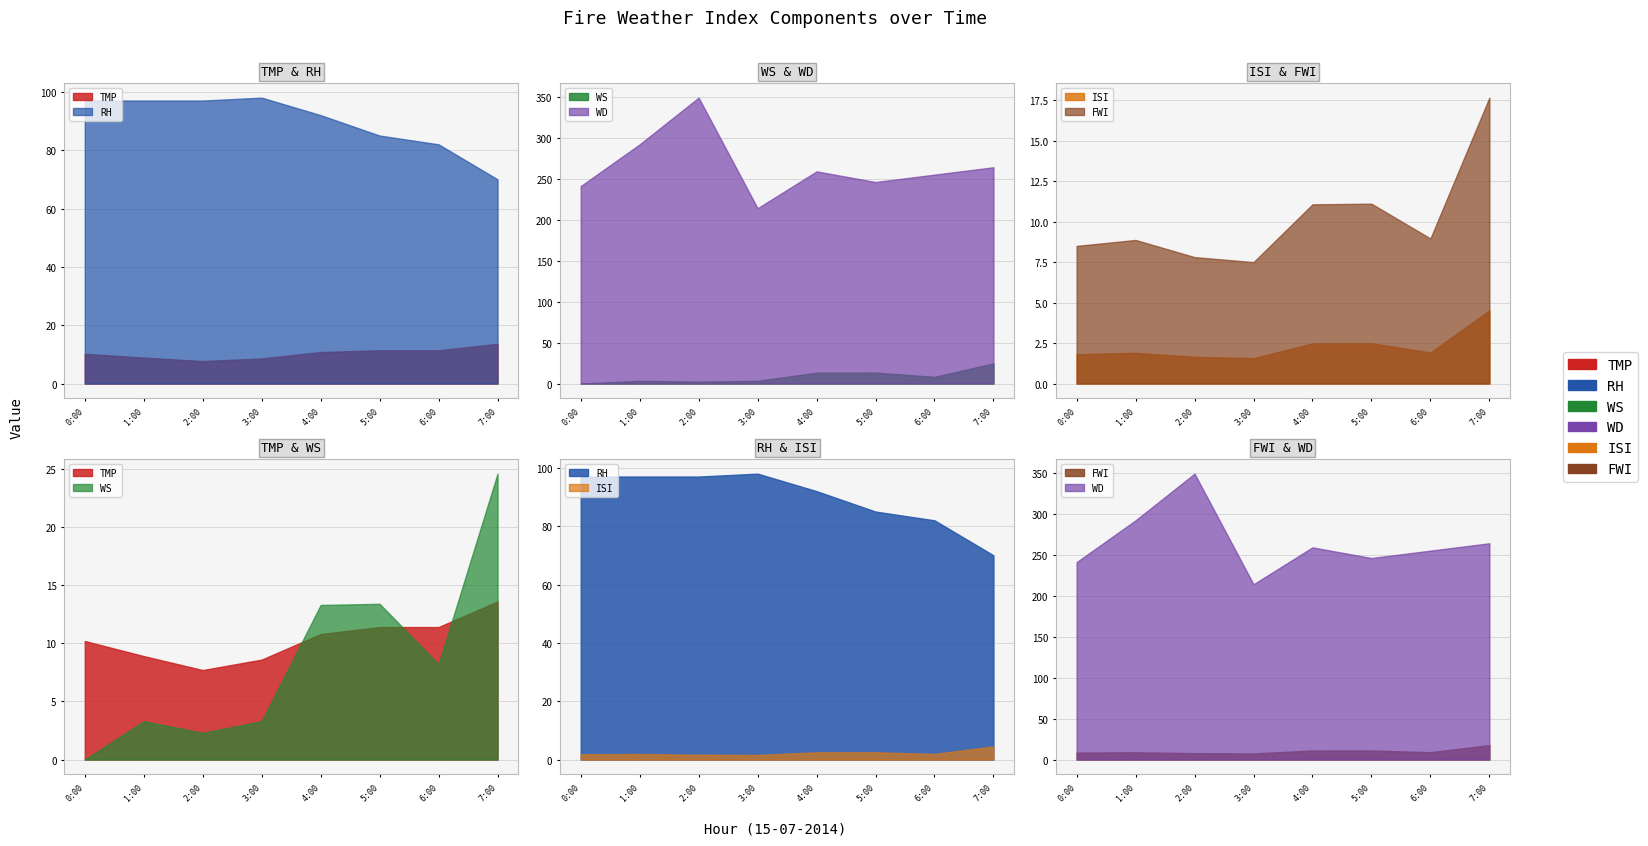

At which label does TMP first exceed 10?

0:00